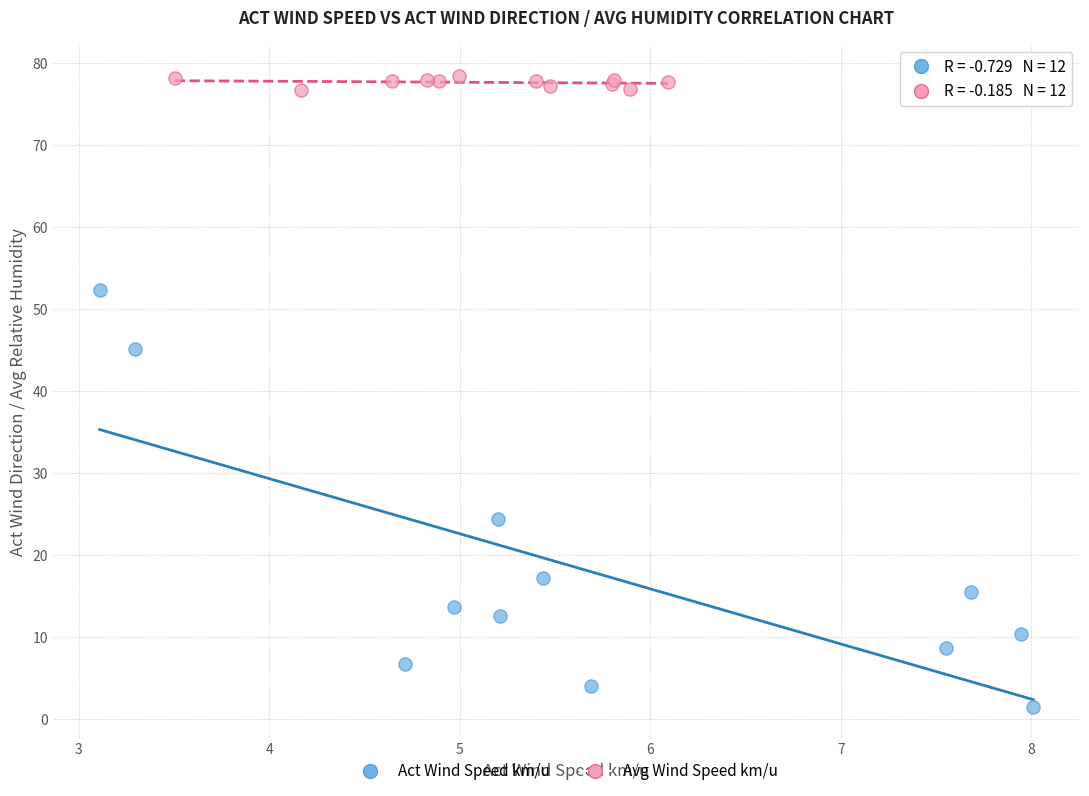

Which series has the widest spread of Y values?

Act Wind Speed km/u